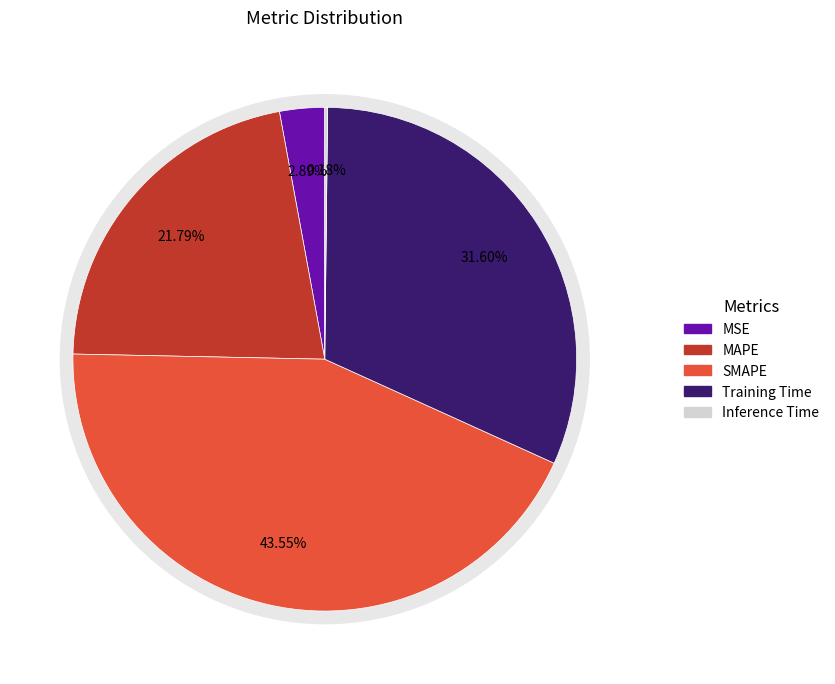

Which slice is the largest?

SMAPE